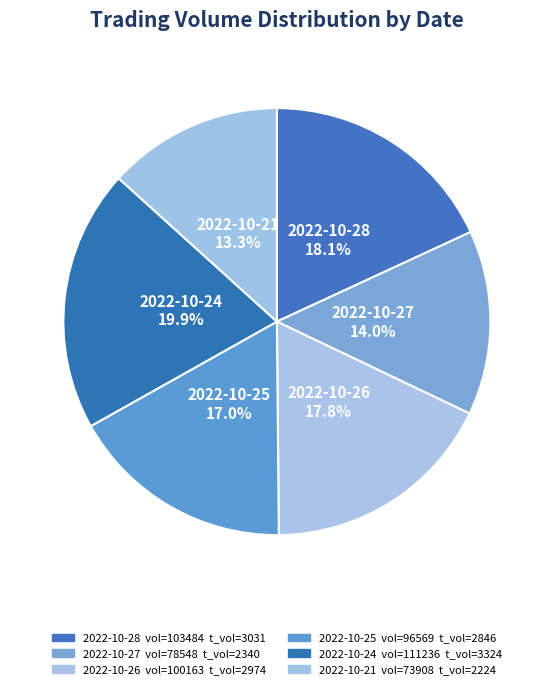

How many segments does this pie chart have?

6